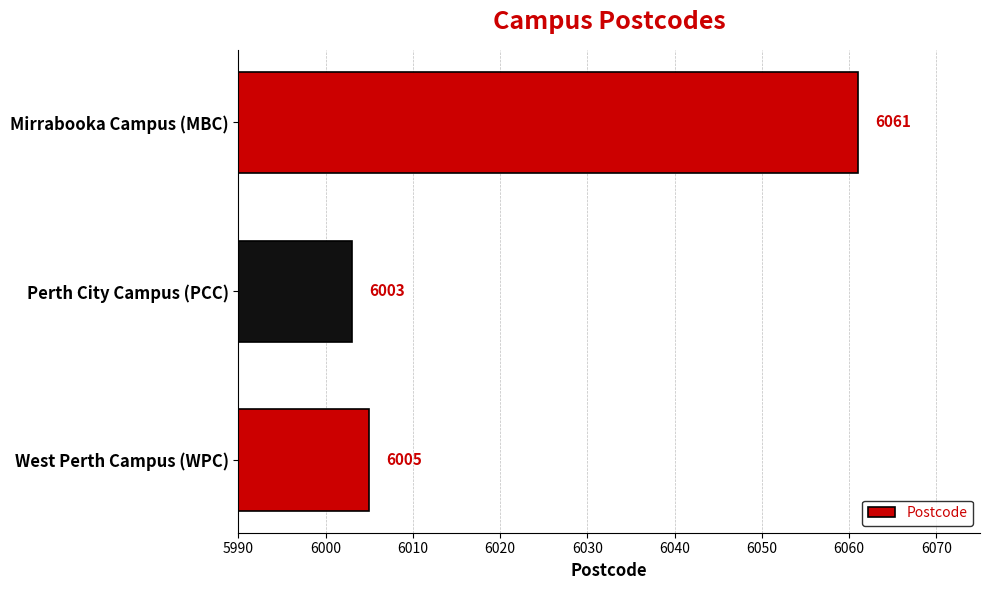

Is it true that the value at Perth City Campus (PCC) is 19?

False